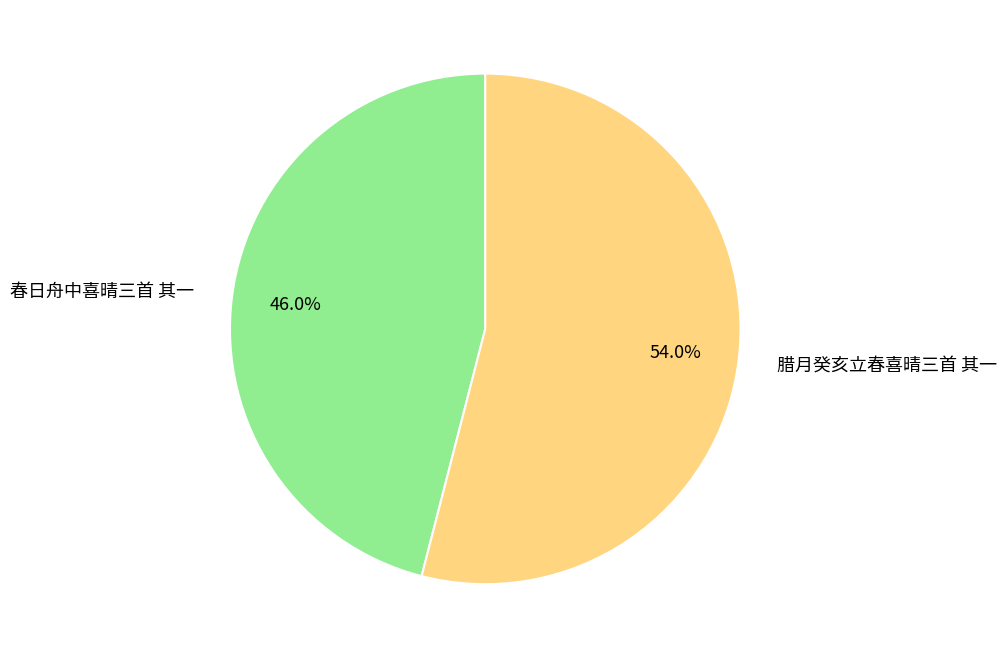

To the nearest percent, what is the average slice percentage?

50%